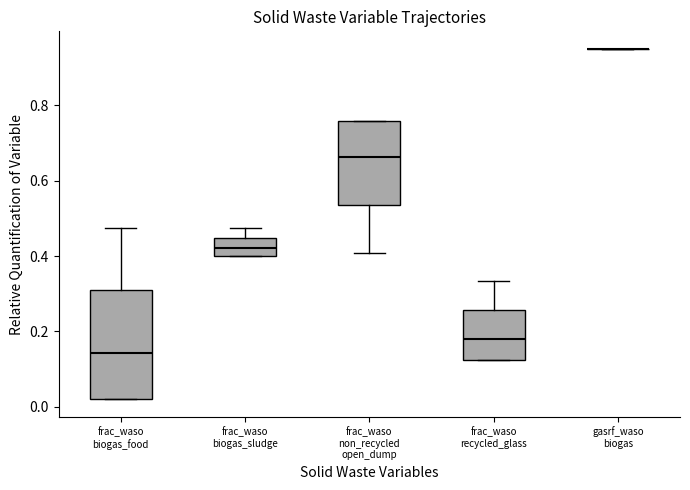

Where does the median line of the box for frac_waso biogas_food sit on the y-axis? The values are not printed on the chart, so give them approximately, as read against the axis.

0.14